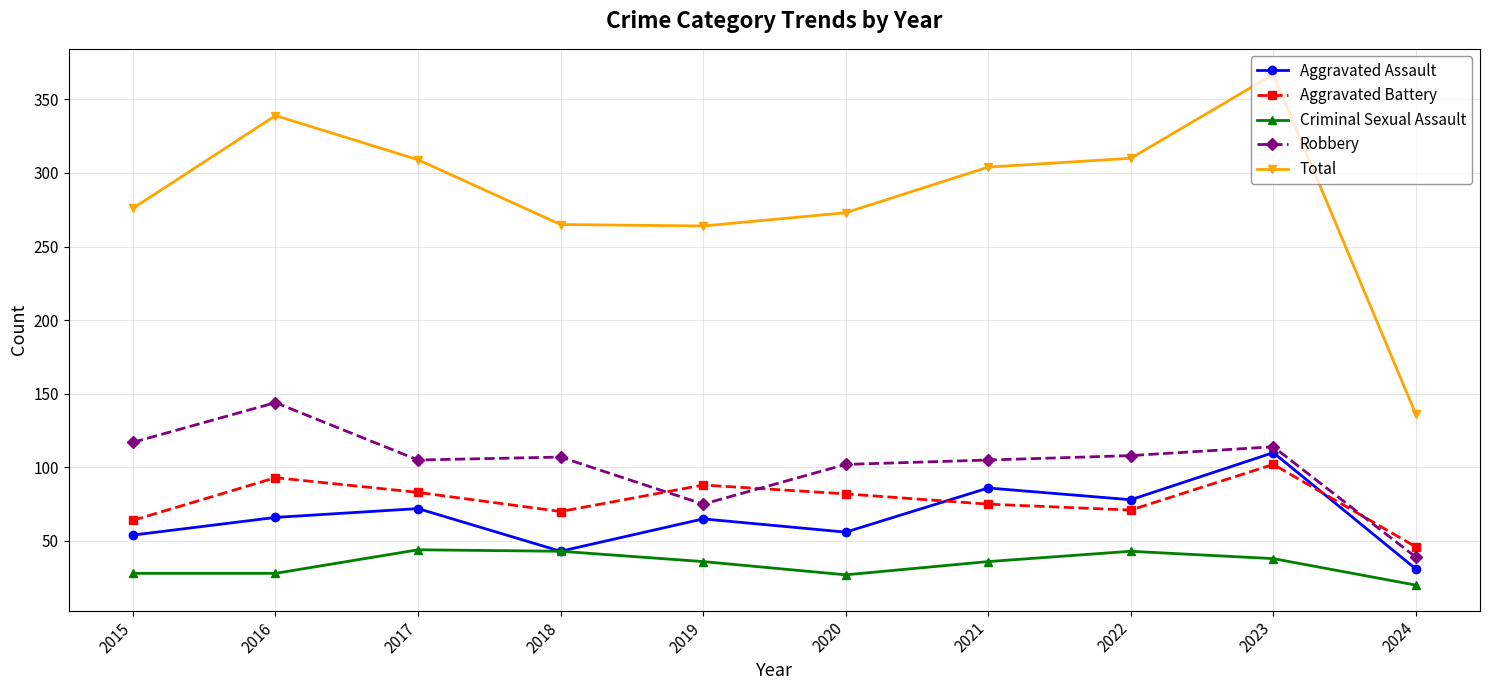

Where is the first local maximum for Aggravated Battery?

2016